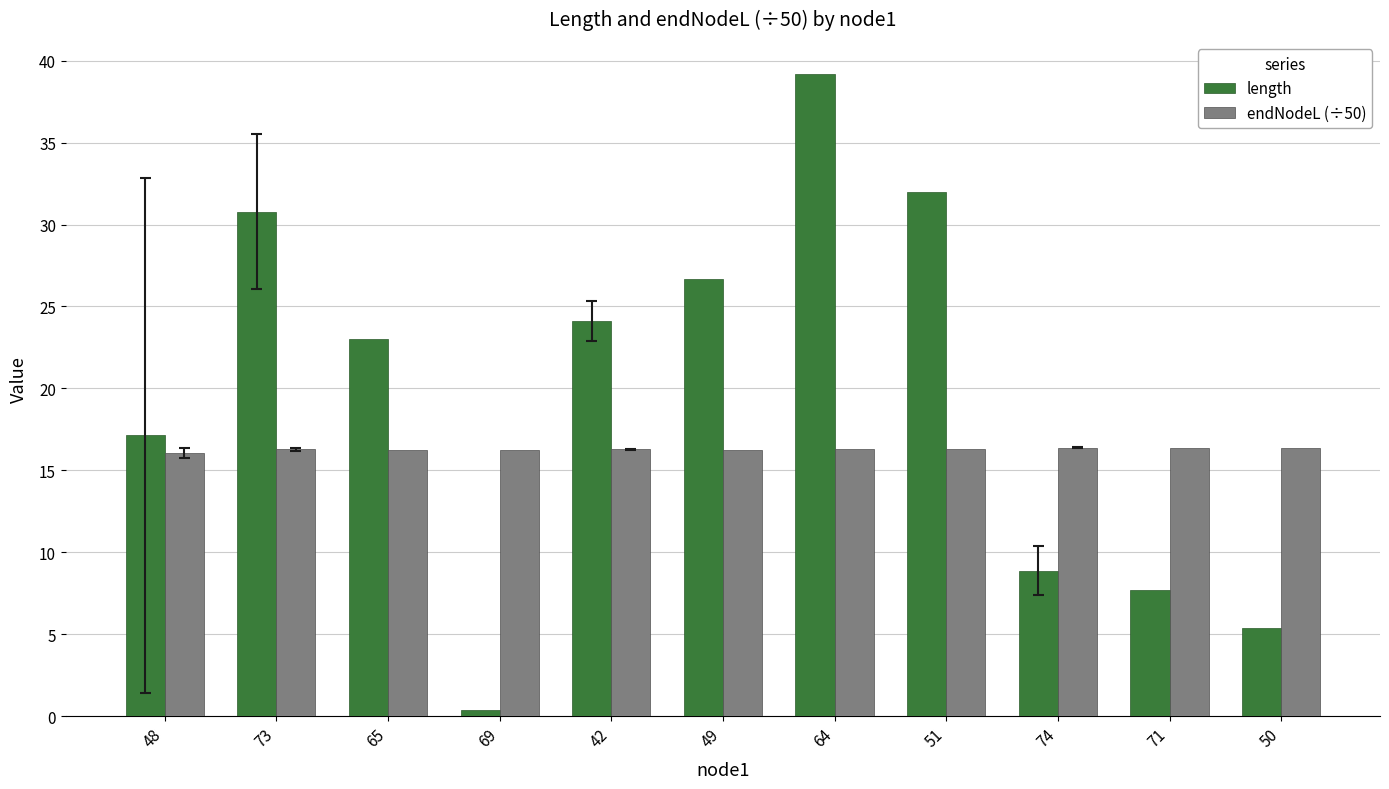

True or false: endNodeL (÷50) has a value of 16.2 at 65.

True